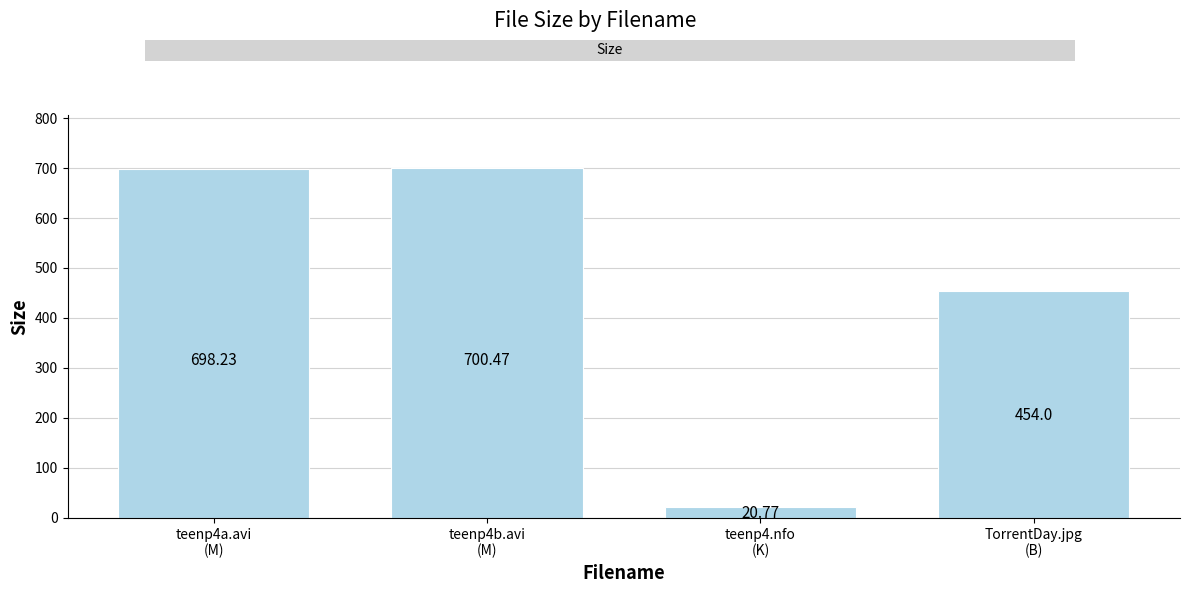

Does the chart contain stacked bars?

No